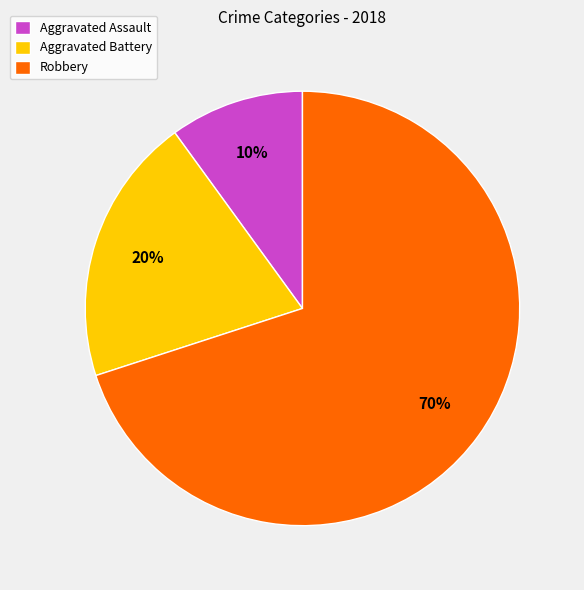

To the nearest percent, what is the difference between the Aggravated Assault and Robbery slice percentages?

60%